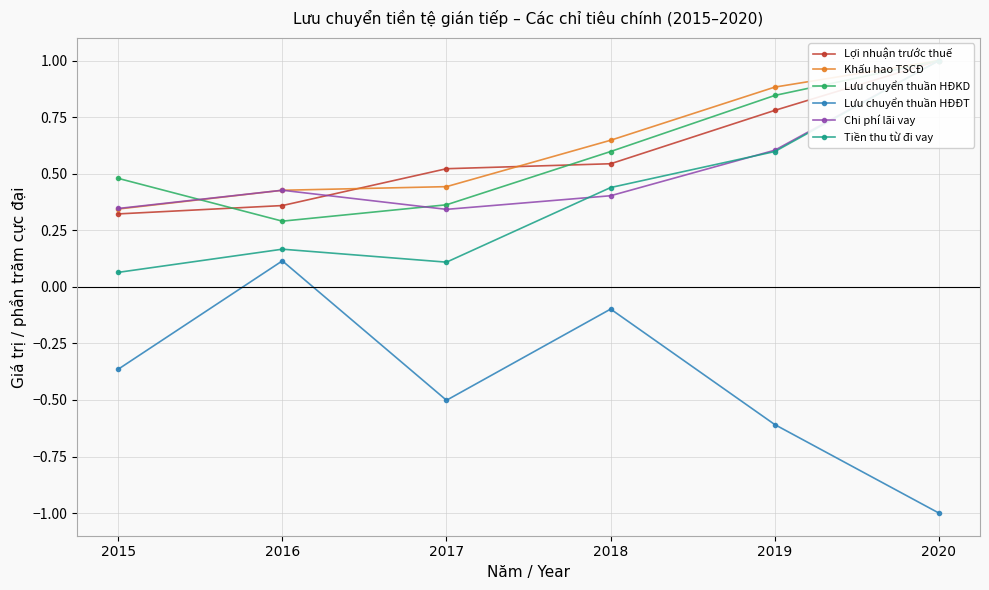

In Chi phí lãi vay, how many points are higher than both neighbors (excluding endpoints)?

1